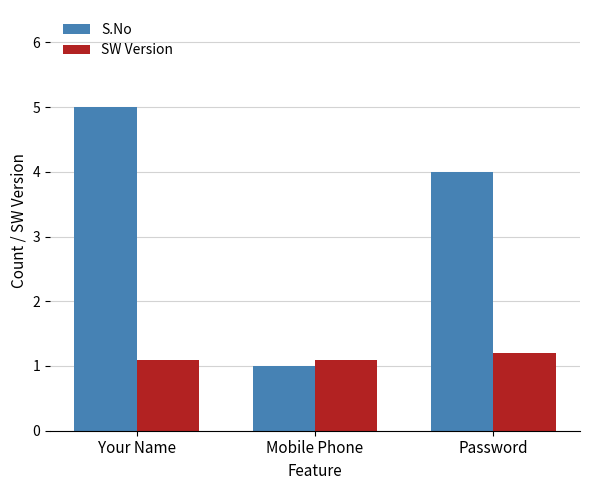

Which series changed the most between Your Name and Password?

S.No